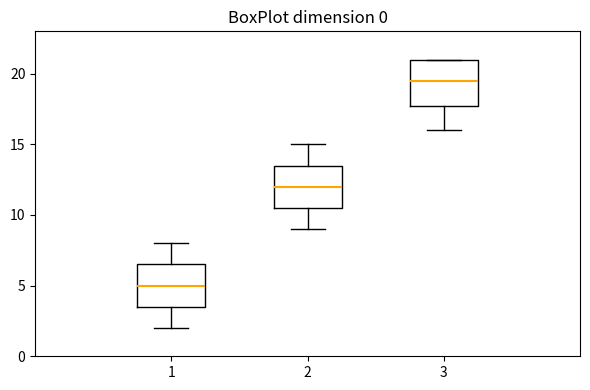

Reading left to right, read every box against the y-axis: the position of its median line, the range the box covers, and the ends of its whiskers. The values are not printed on the chart, so give them approximately, as read against the axis.

1: median 5.0, box 3.5 to 6.5, whiskers 2.0 to 8.0
2: median 12.0, box 10.5 to 13.5, whiskers 9.0 to 15.0
3: median 19.5, box 18.0 to 21.0, whiskers 16.0 to 21.0